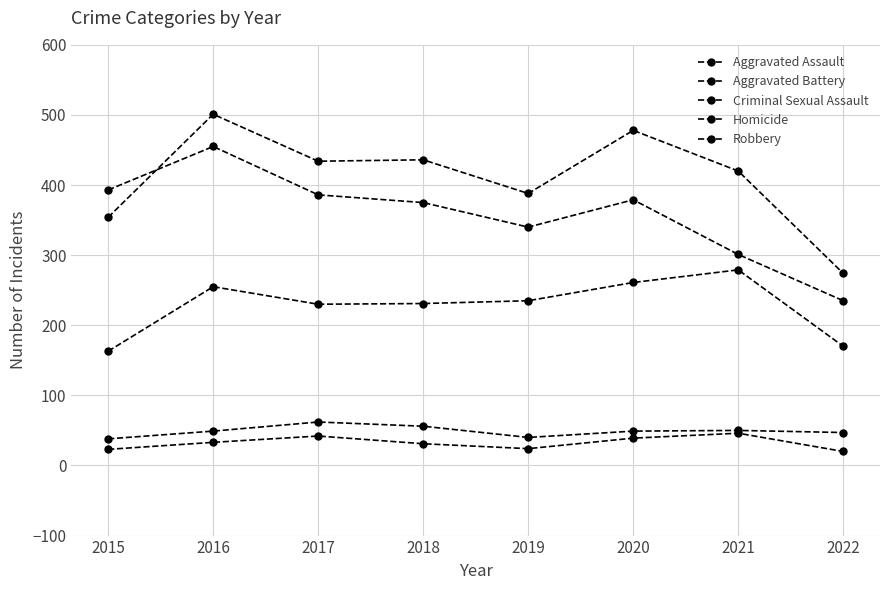

How many data points does each series have?

8